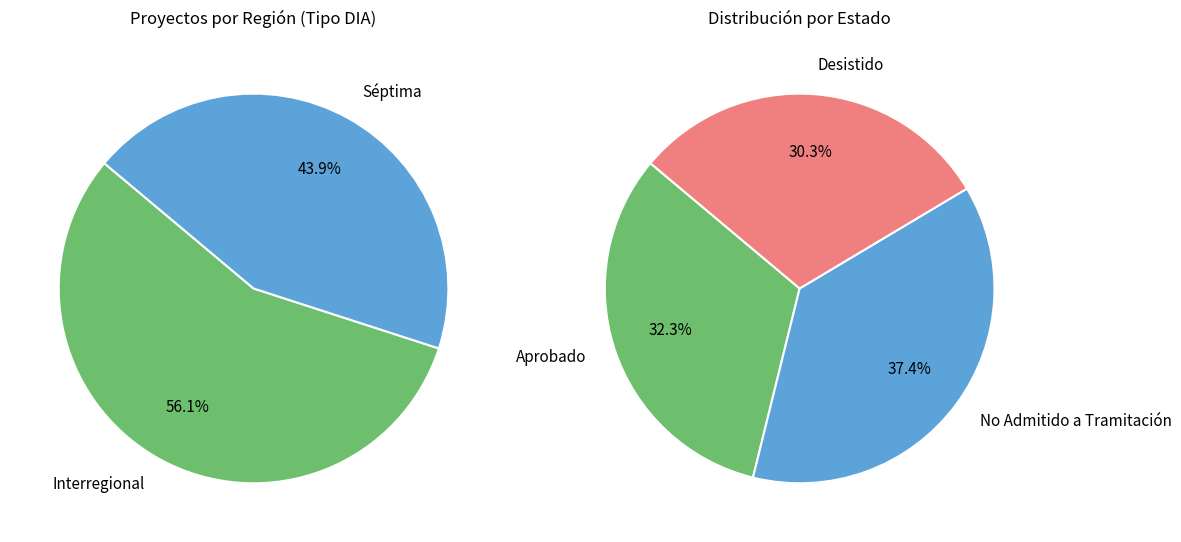

Rank the categories by value from lowest to highest.

Séptima, Interregional